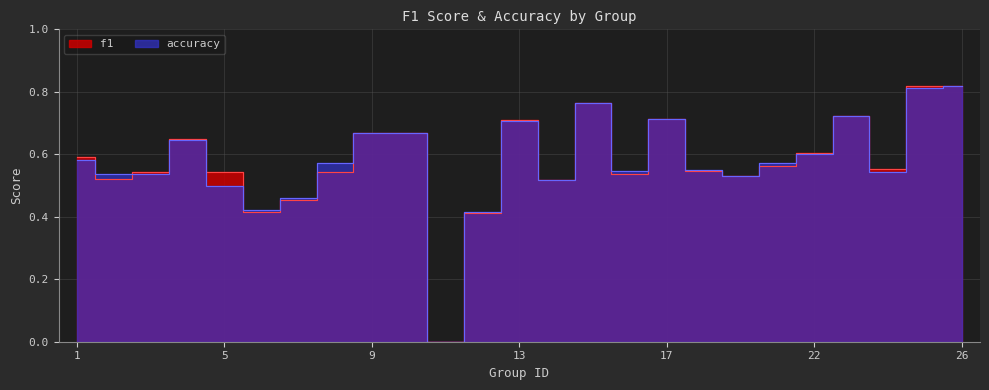

Does the chart display data point markers on the line(s)?

No